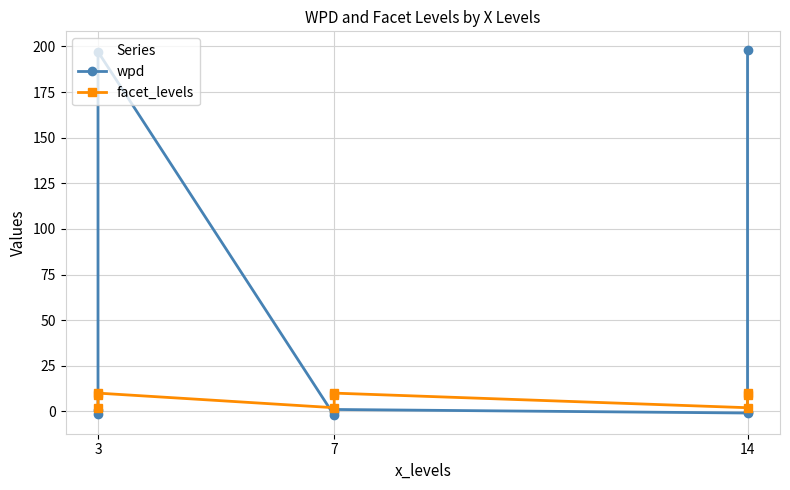

What is the difference between the maximum and second lowest values in the facet_levels series?

8.0